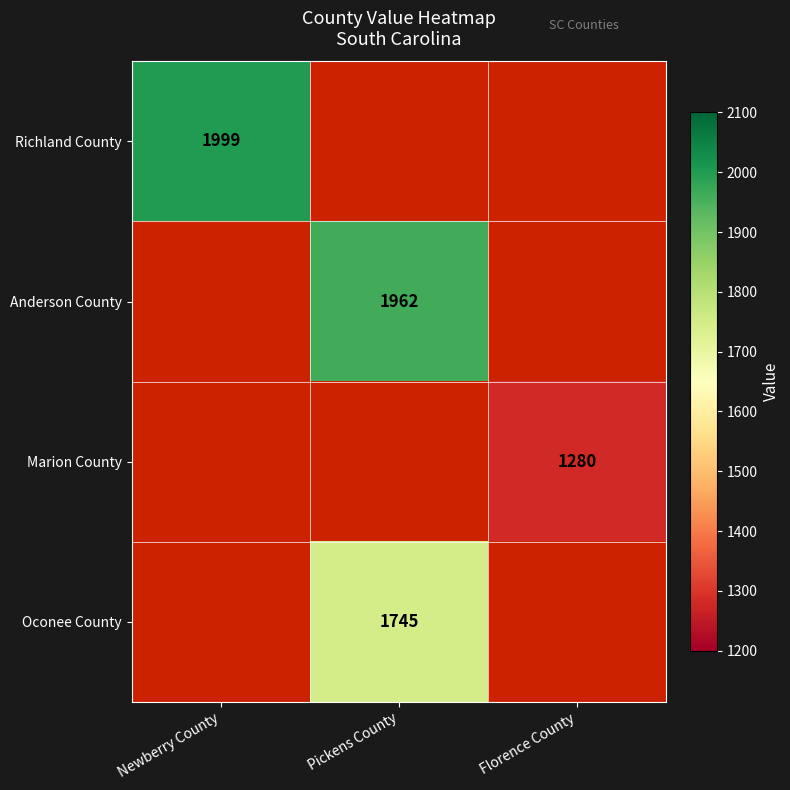

The Anderson County series shows 1962 at Pickens County. True or false?

True